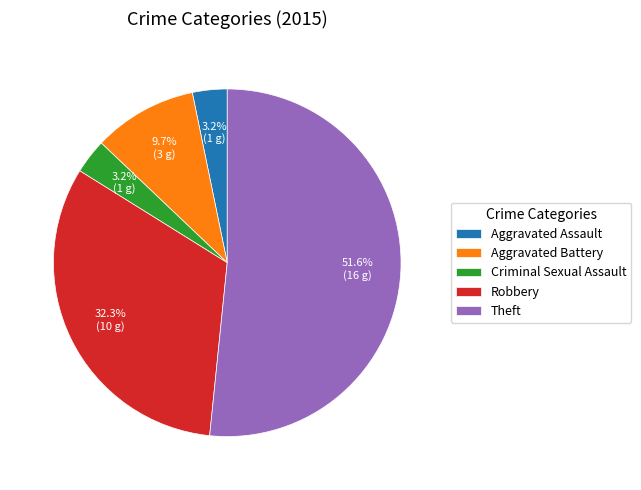

Does Aggravated Battery represent more than half of the total?

No